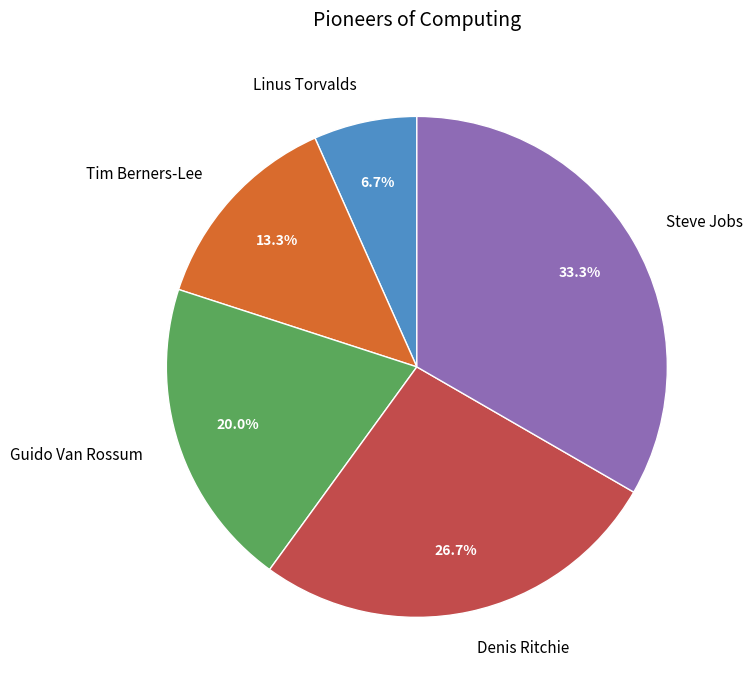

To the nearest percent, what percentage of the pie is Steve Jobs?

33%